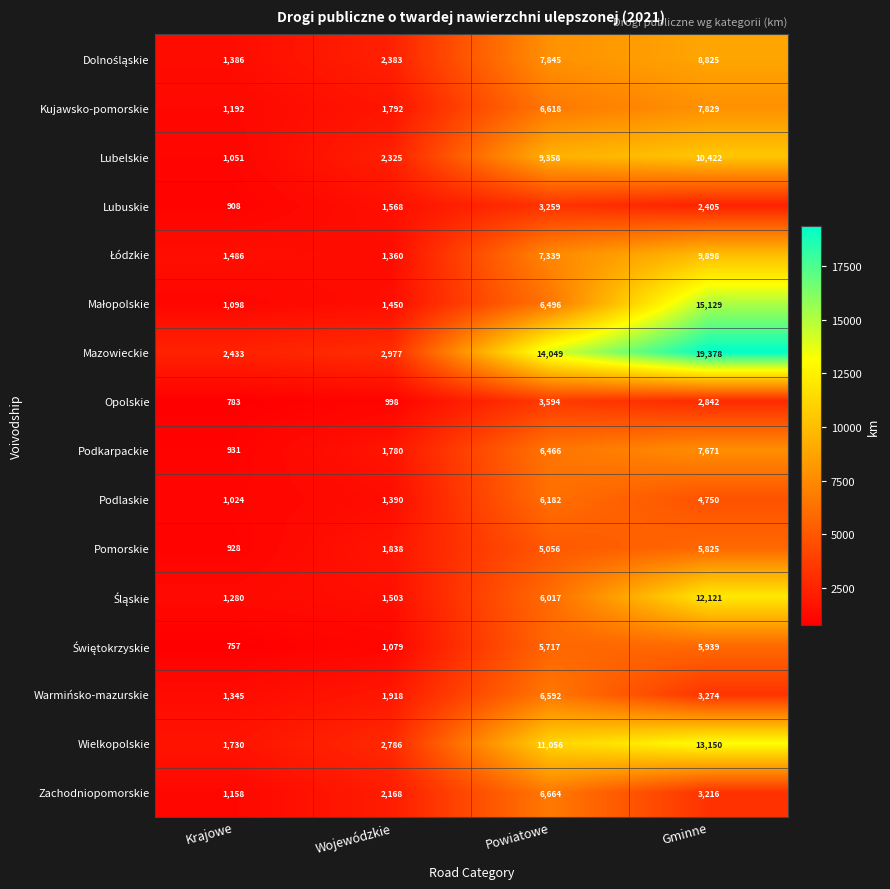

Which series has the widest spread of values?

Mazowieckie